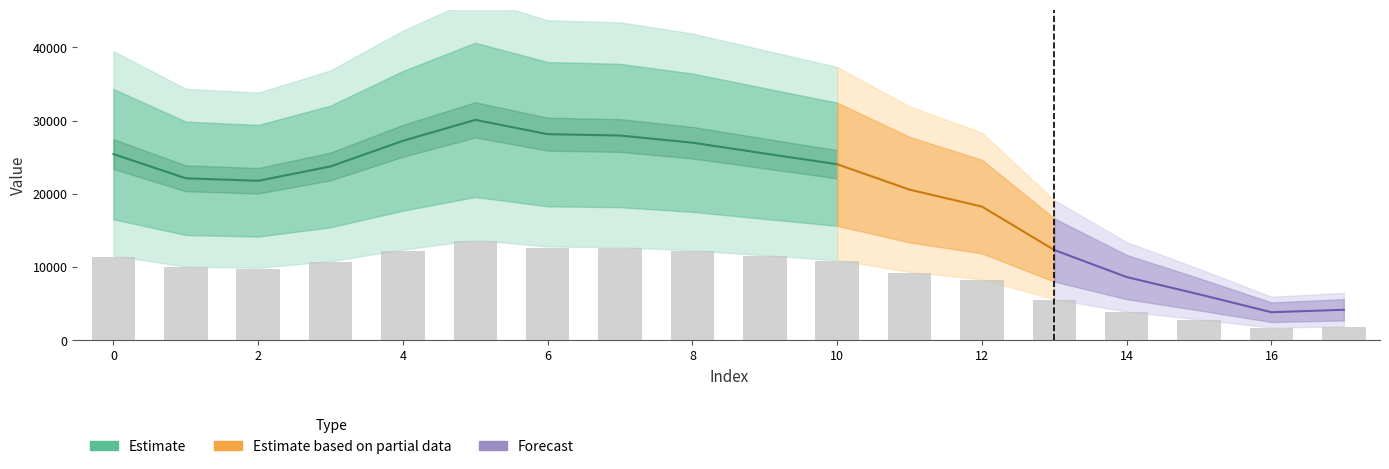

How many bars are there in total?

18